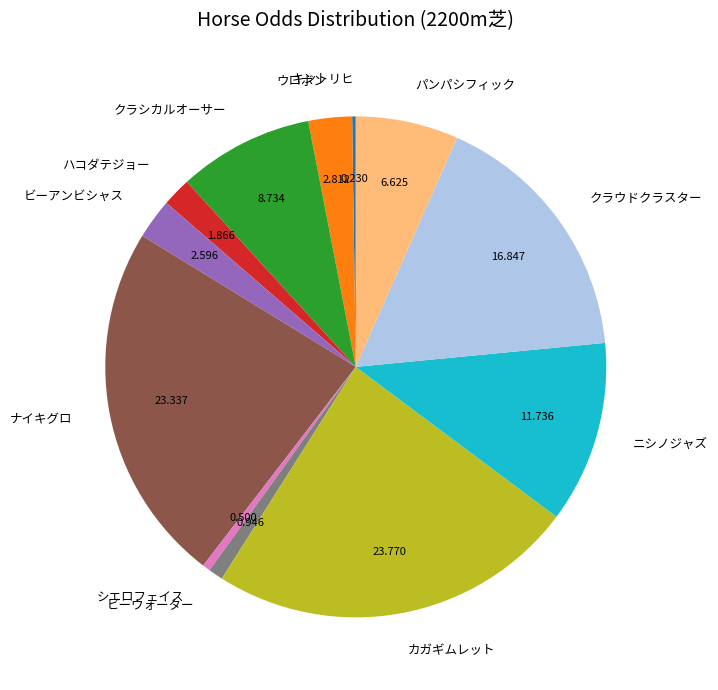

Is the sum of カガギムレット and ビーアンビシャス greater than half?

No